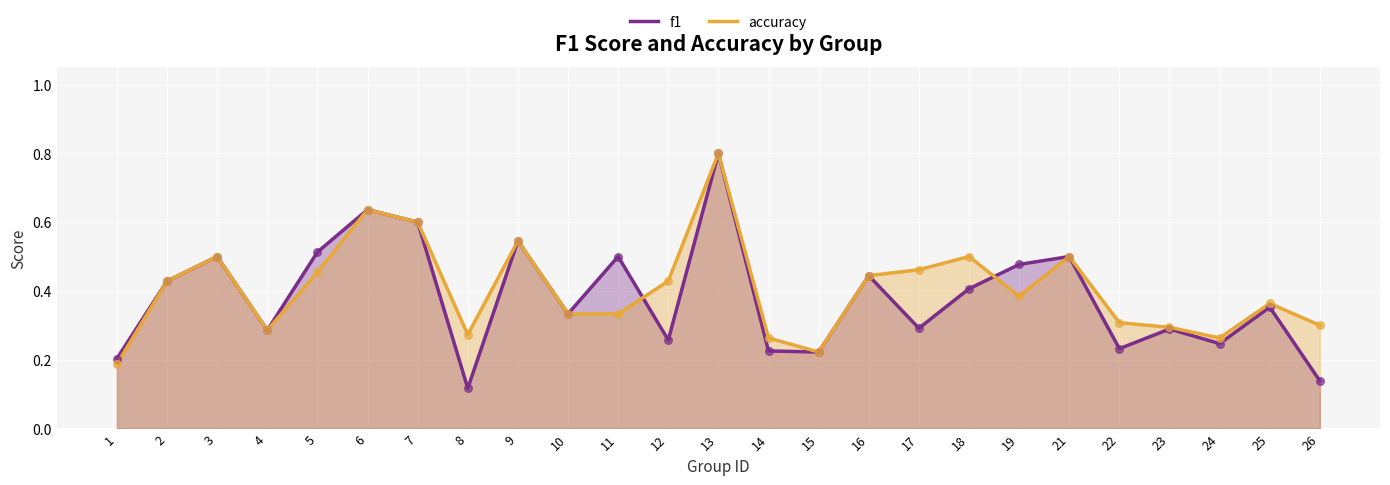

Which series has the widest spread of Y values?

f1